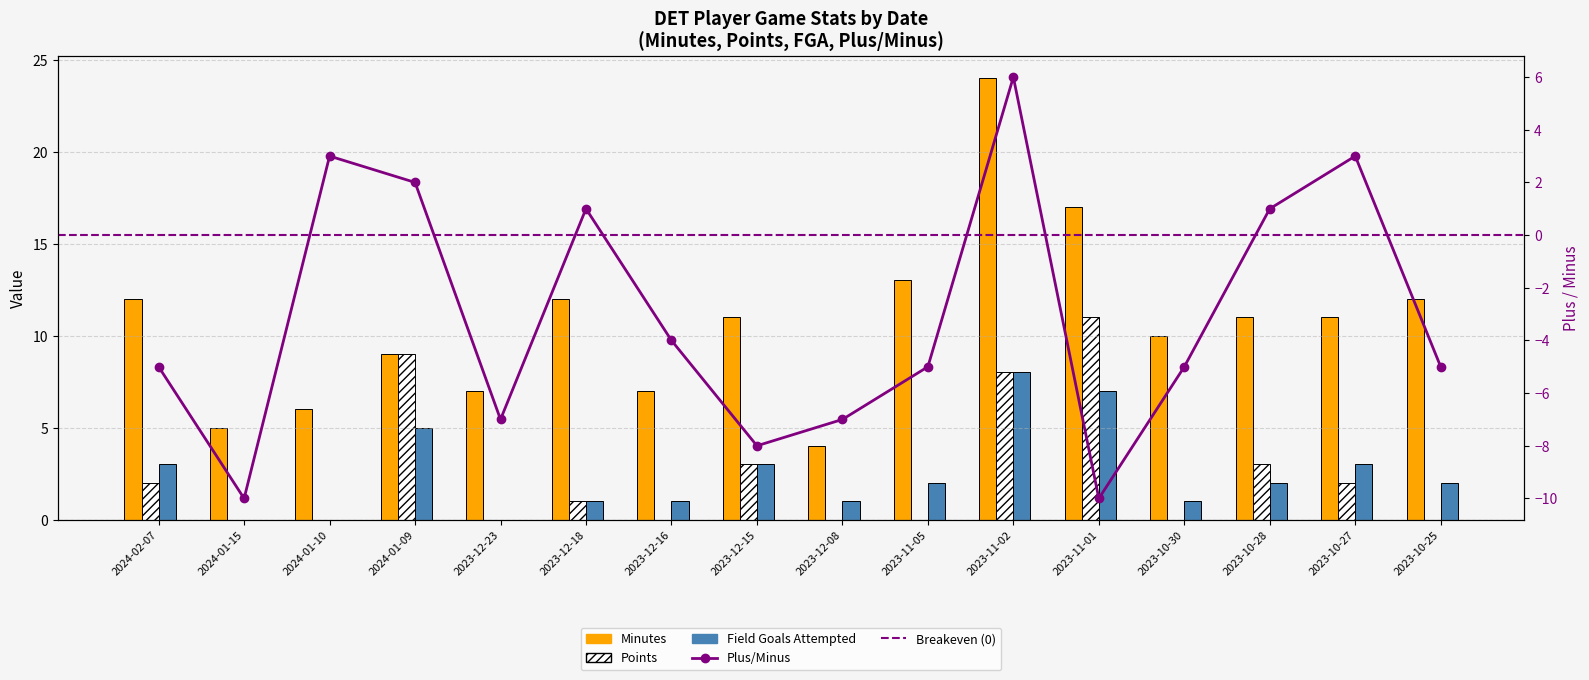

Is the value of Minutes at 2023-10-27 greater than the value of Plus/Minus at 2023-12-16?

Yes